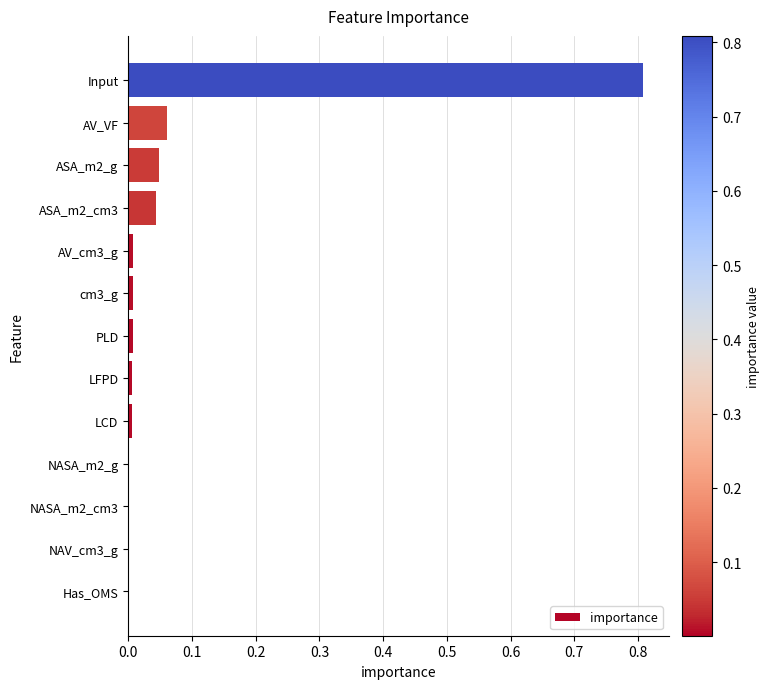

What is the change in value from ASA_m2_g to Input?

+0.8